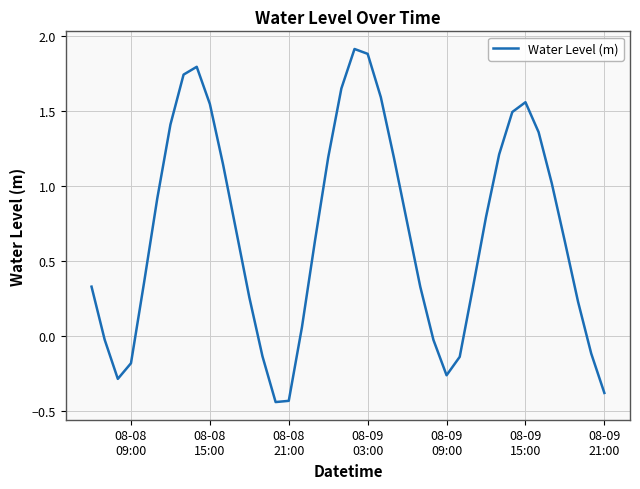

How many lines are shown in the chart?

1